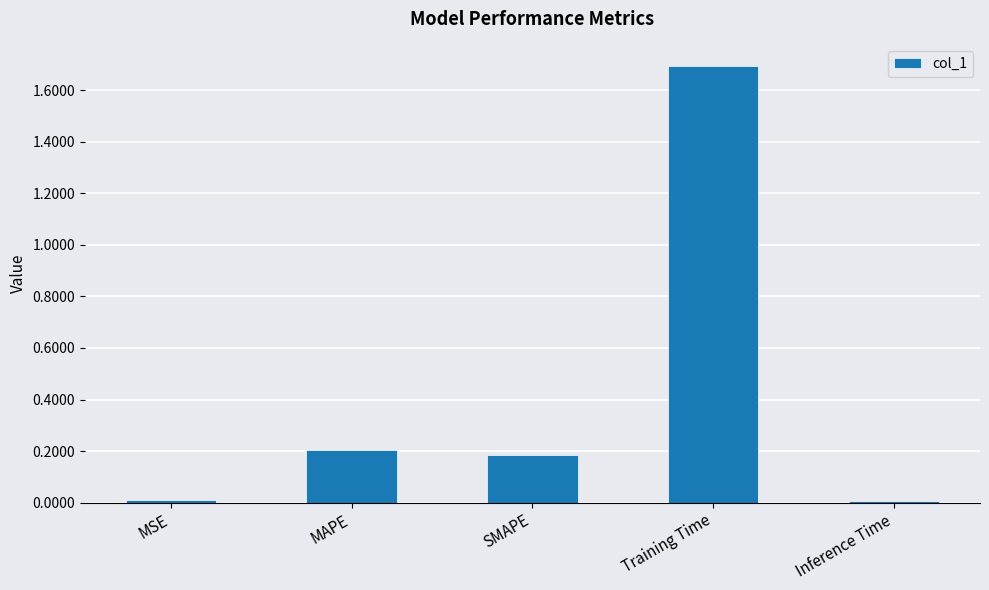

What is the sum of all values?

2.1